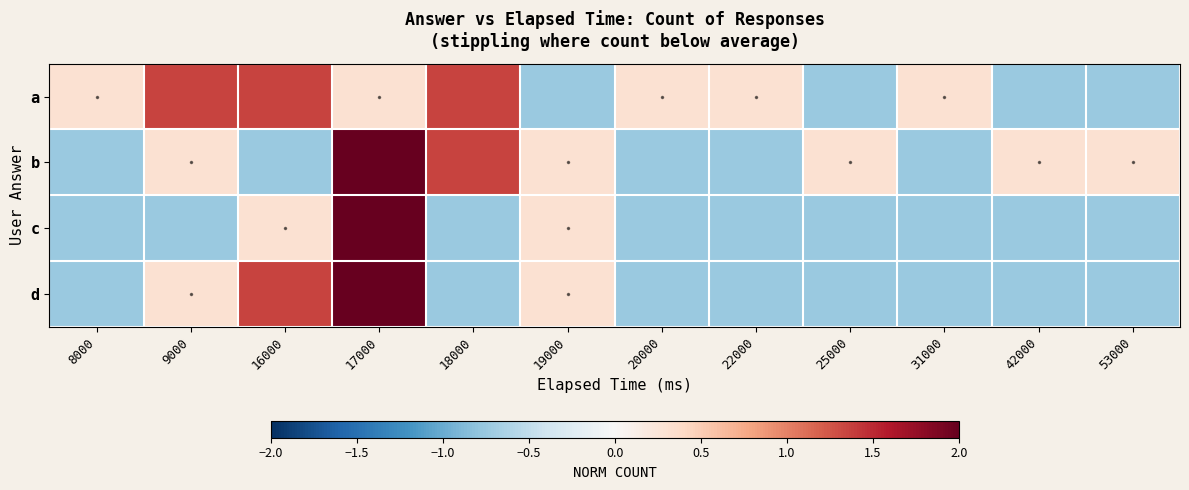

List the series in order of their peak value, lowest first.

a, b, c, d